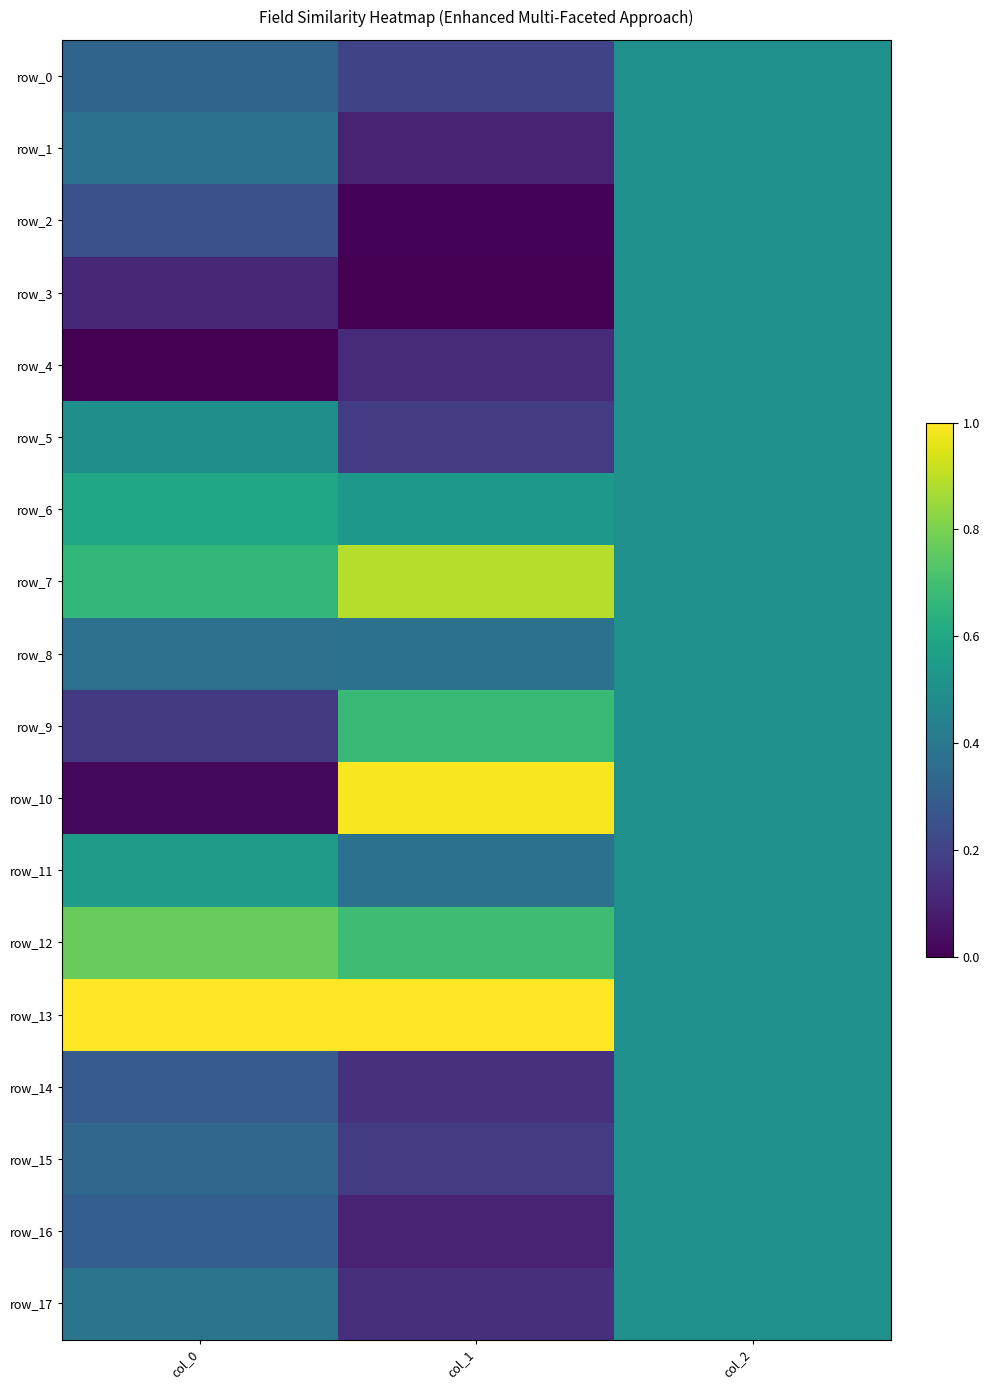

What is the spread (max minus min) of values at col_0?

1.0